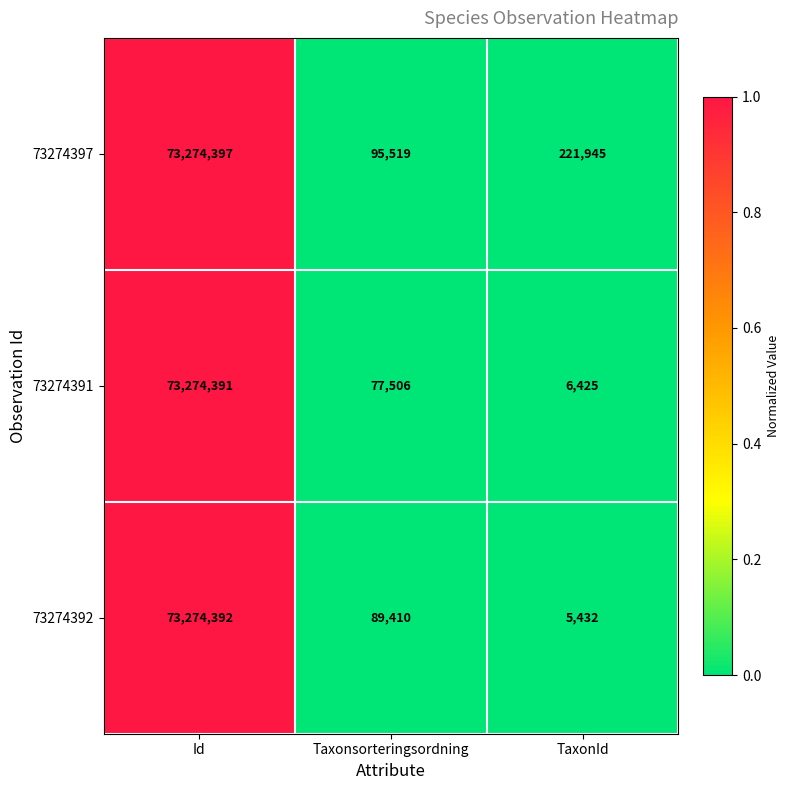

Reading left to right, list all the values displayed in this chart.

73274397: 73274397	95519	221945
73274391: 73274391	77506	6425
73274392: 73274392	89410	5432